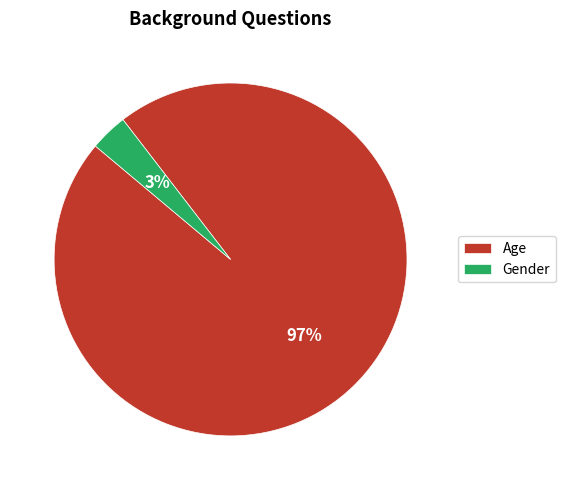

Do Age and Gender together represent more than half of the pie?

Yes